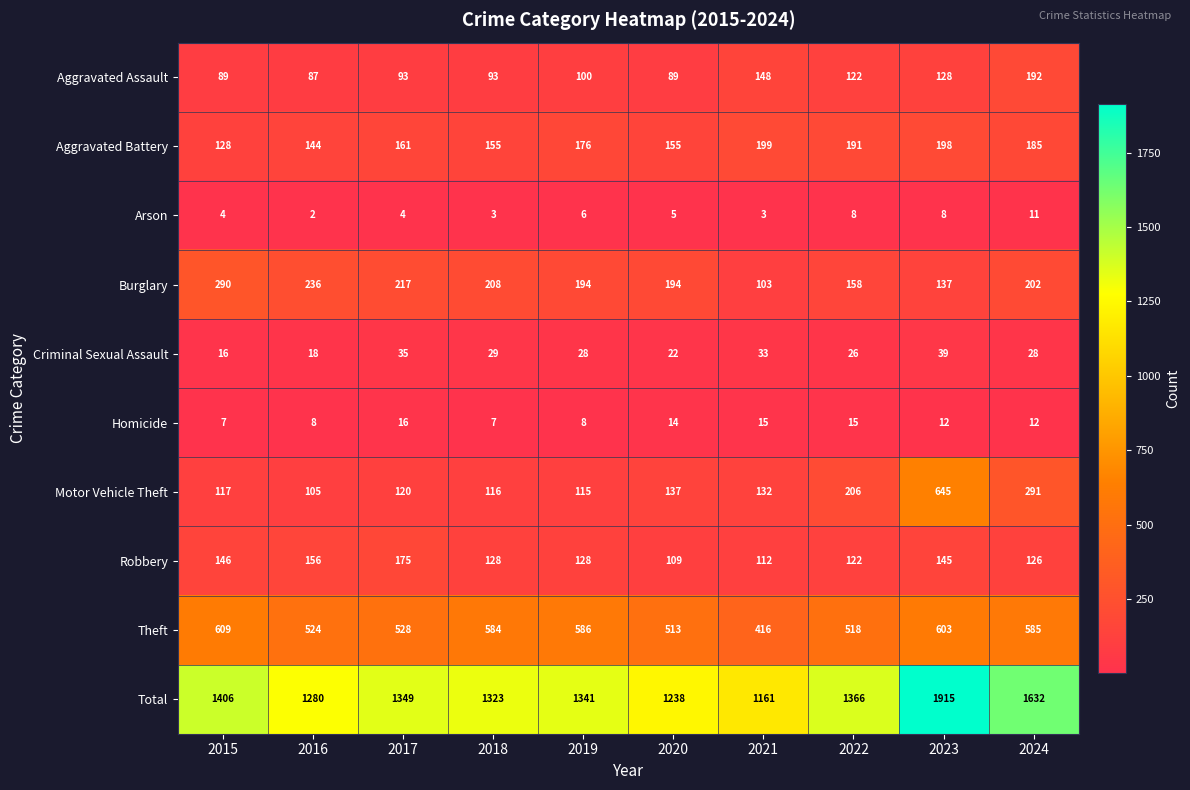

What is the maximum value shown in the chart?

1915